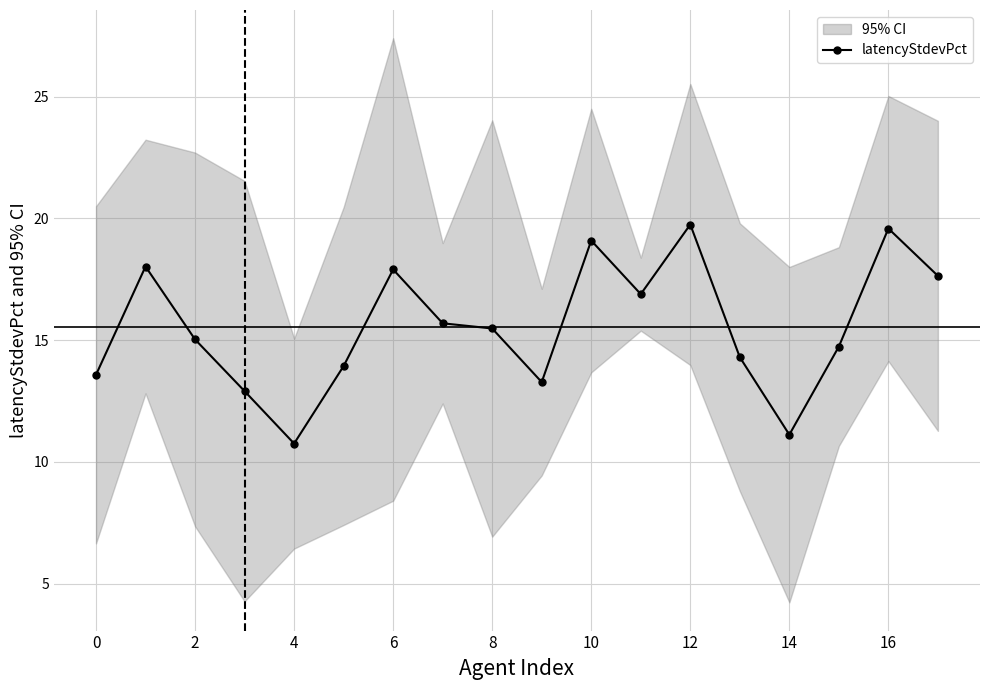

Does the chart have visible grid lines?

Yes